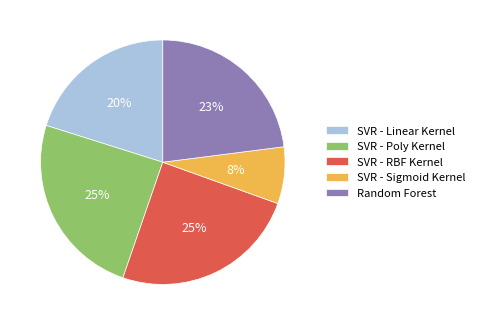

Is it true that SVR - Sigmoid Kernel is 14% of the pie?

False